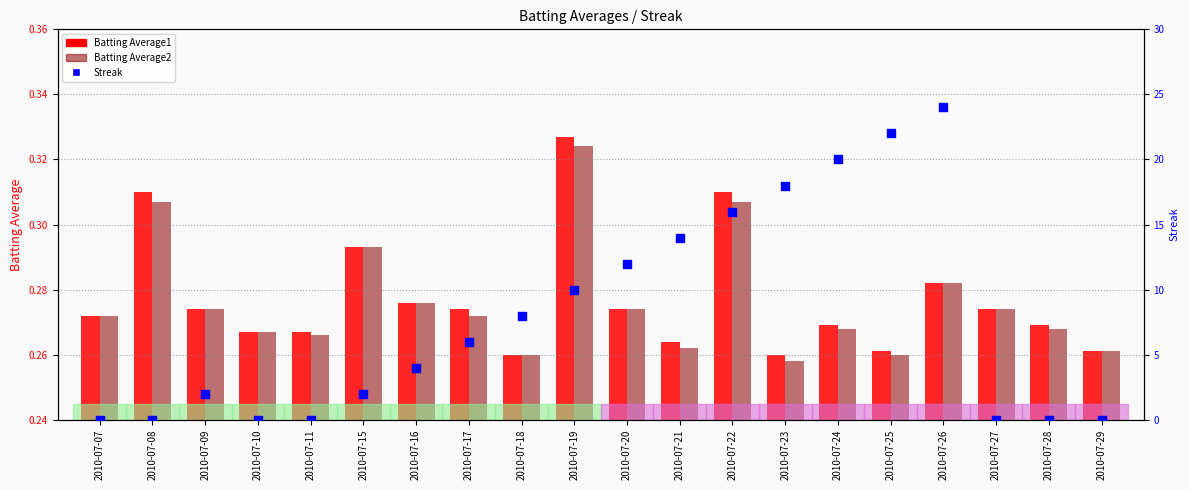

At which category is the sum across all series the highest?

2010-07-26